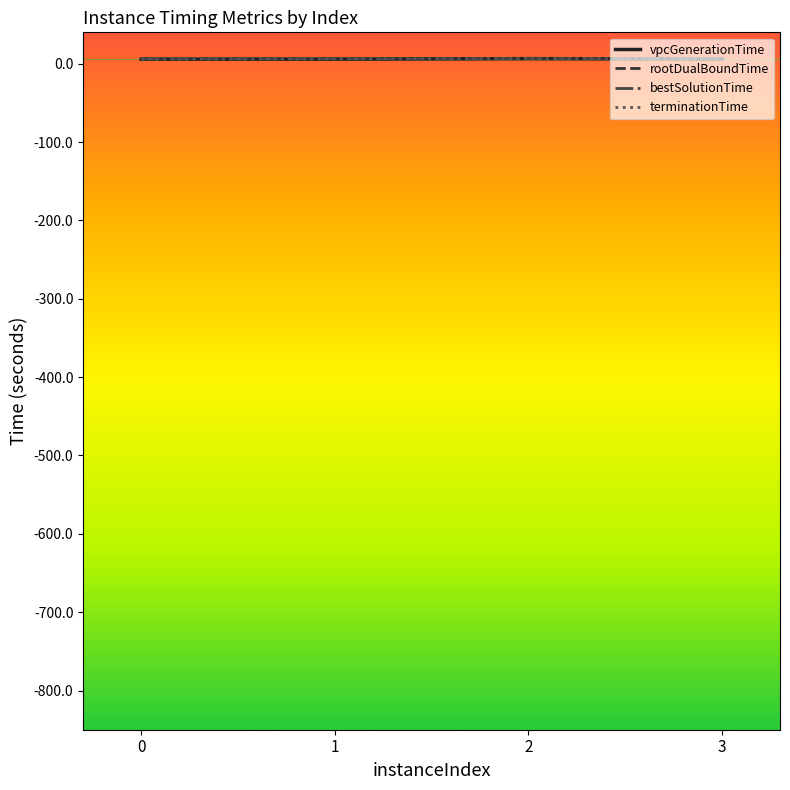

Reading left to right, what are all the values shown in this chart?

vpcGenerationTime: 5.8	5.8	6.4	5.9
rootDualBoundTime: 6.0	6.0	6.6	6.1
bestSolutionTime: 5.8	6.0	6.6	6.1
terminationTime: 6.0	6.2	6.6	6.6